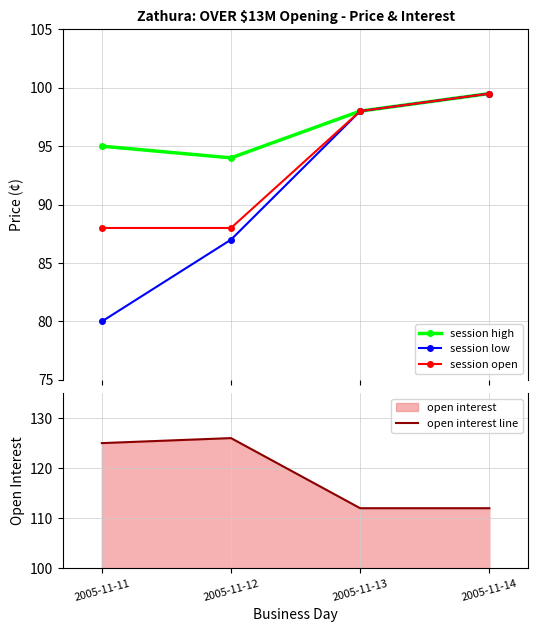

Reading left to right, what are all the values shown in this chart?

session high: 95.0	94.0	98.0	99.5
session low: 80.0	87.0	98.0	99.5
session open: 88.0	88.0	98.0	99.5
open interest line: 125.0	126.0	112.0	112.0